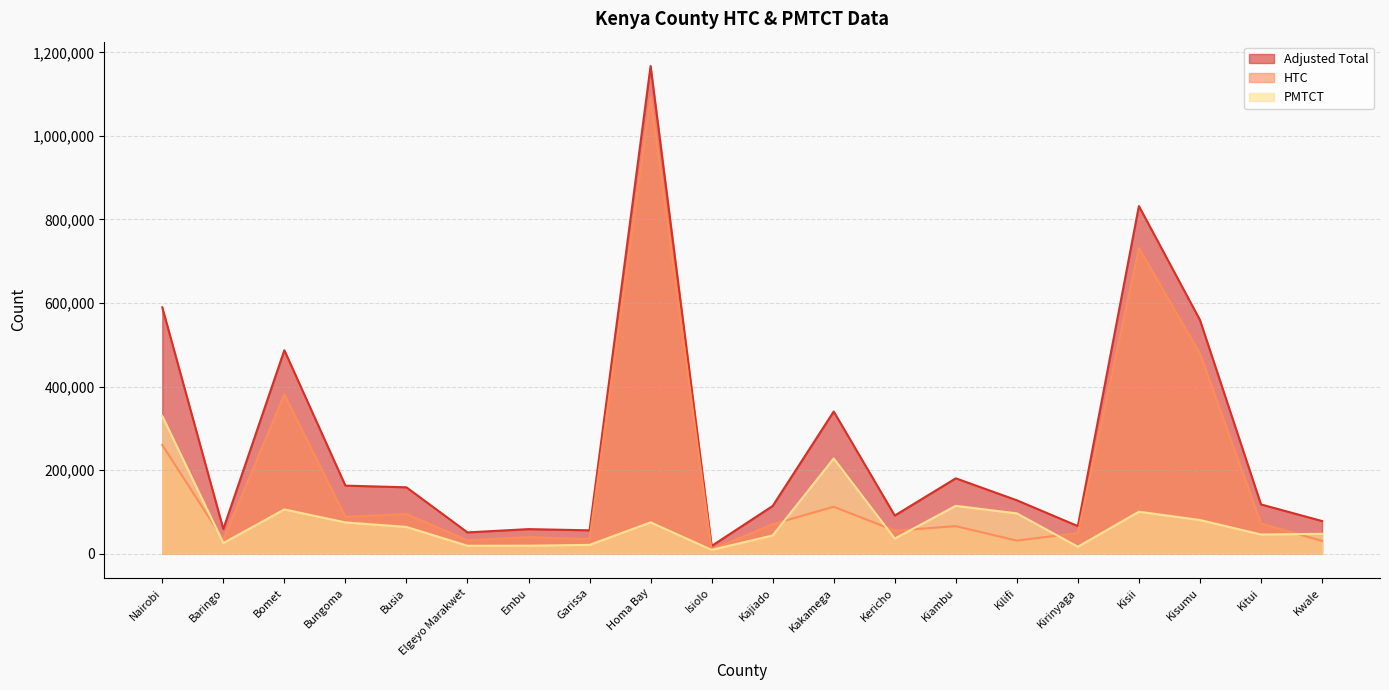

At which label is HTC closest to 550842?

Kisumu